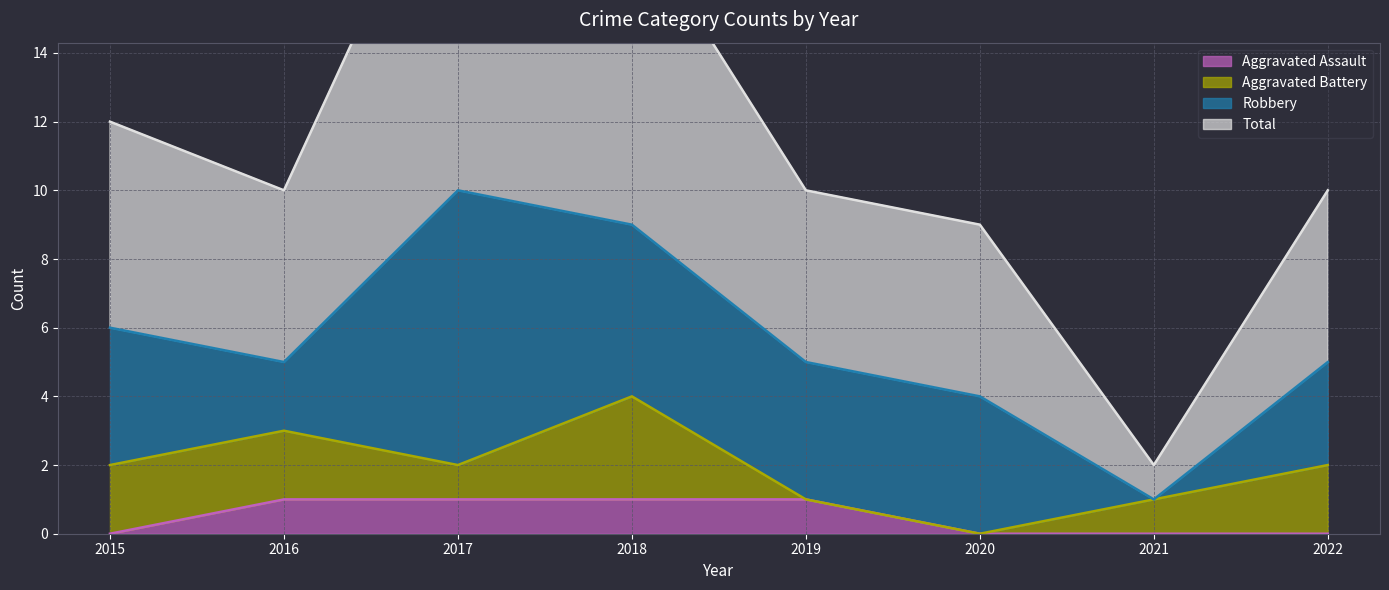

Is it true that Aggravated Assault equals 2 at 2016?

False